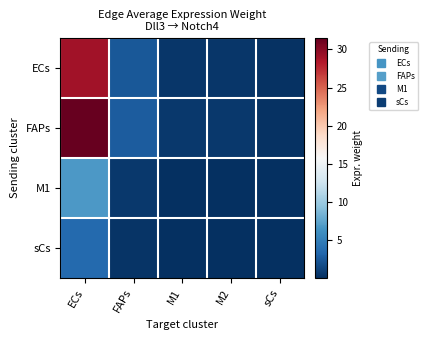

What is the total value across all series at M1?

1.2